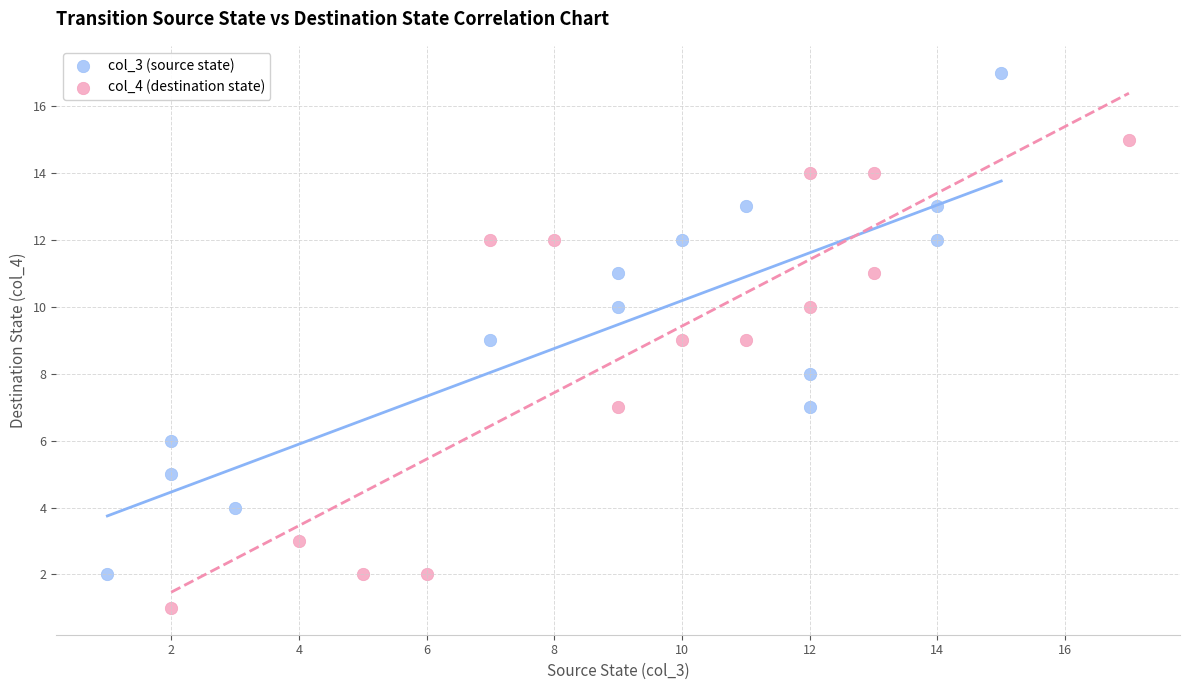

Which series has the largest Y range (max minus min)?

col_3 (source state)